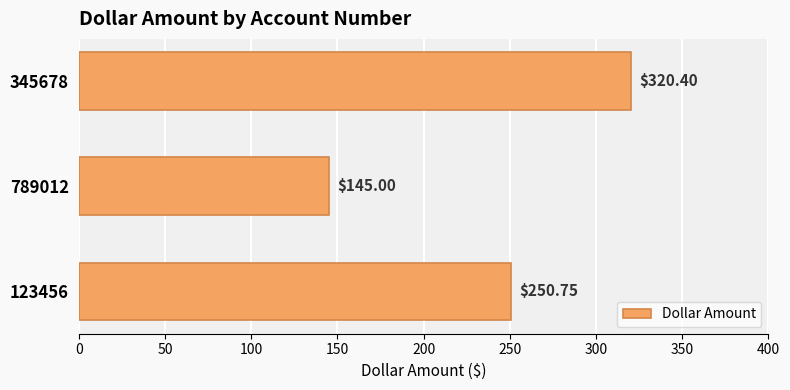

List the labels in order of value, smallest first.

789012, 123456, 345678